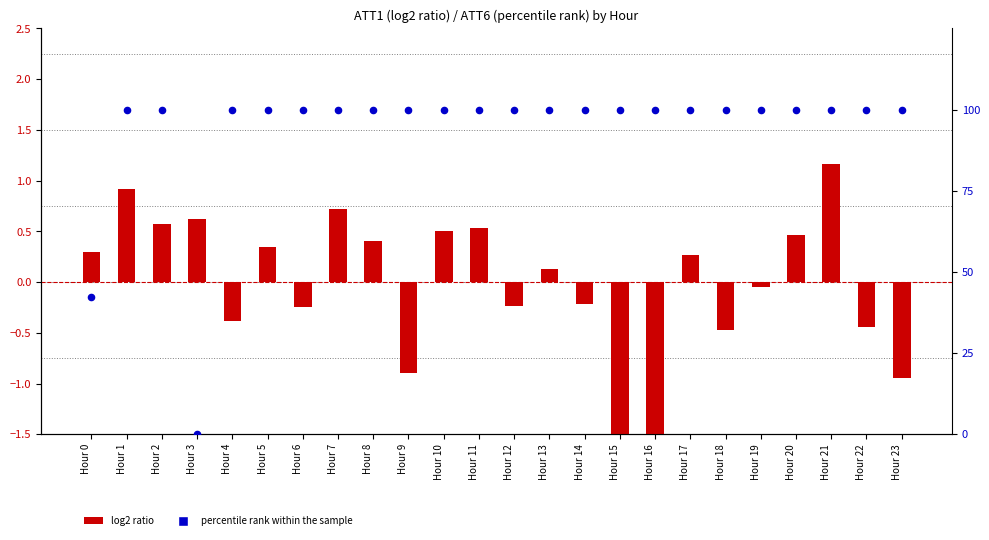

Which series reaches the maximum Y coordinate?

percentile rank within the sample